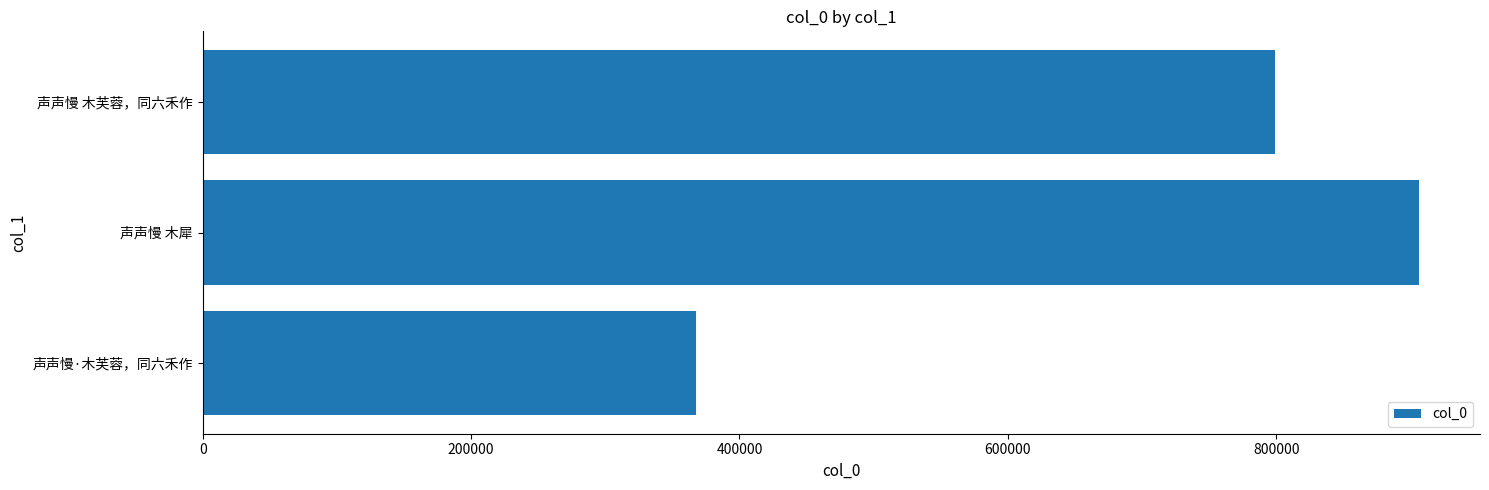

Count the number of categories in the chart.

3